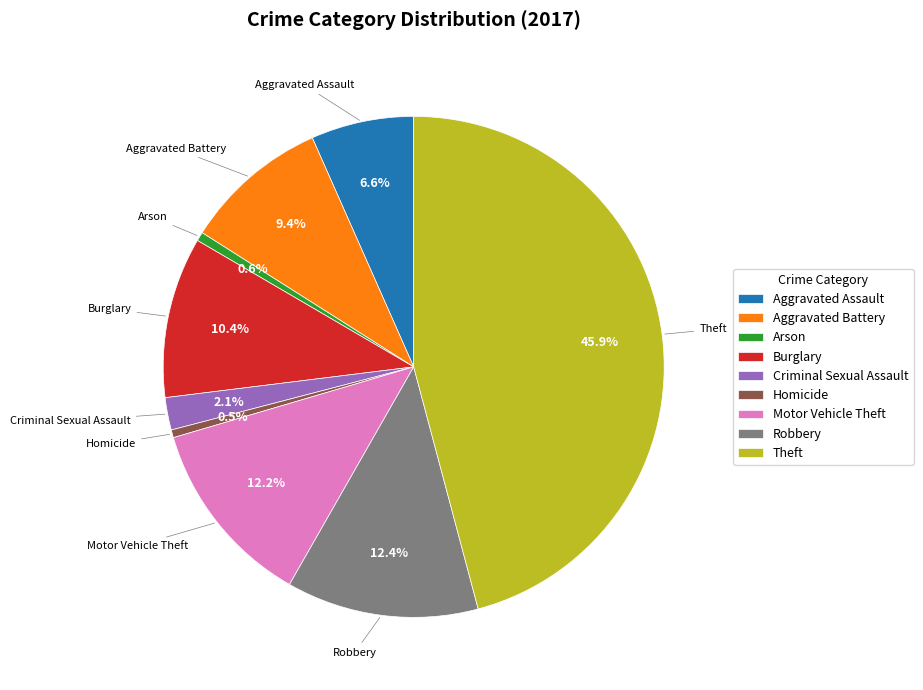

Is there any slice that represents more than half of the pie?

No